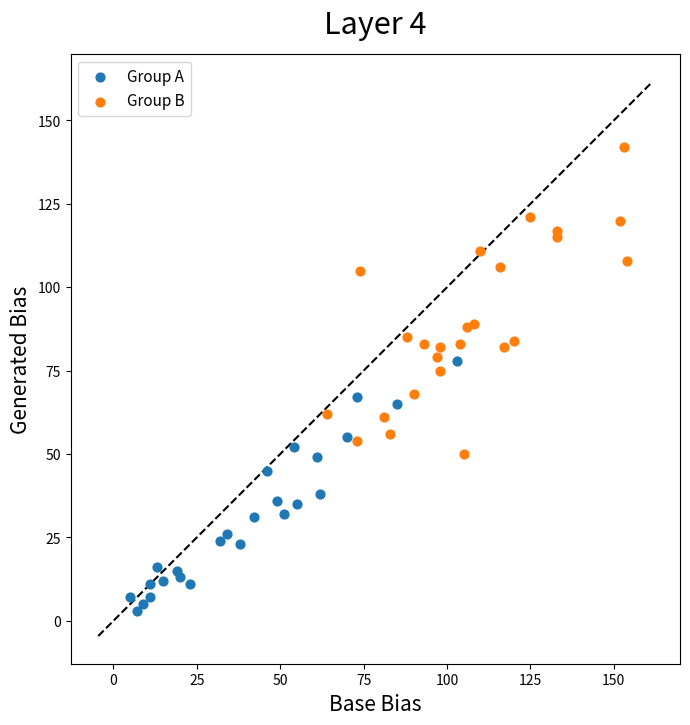

Which series reaches the maximum Y coordinate?

Group B